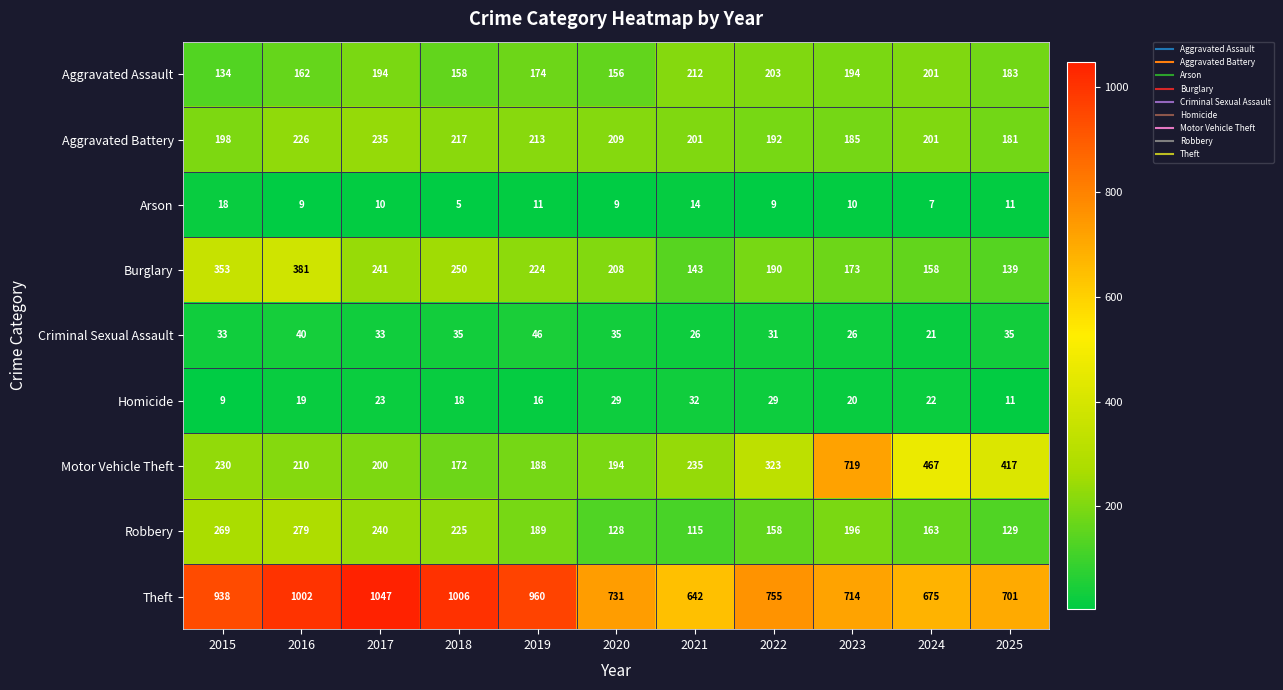

List the series in order of their peak value, lowest first.

Arson, Homicide, Criminal Sexual Assault, Aggravated Assault, Aggravated Battery, Robbery, Burglary, Motor Vehicle Theft, Theft